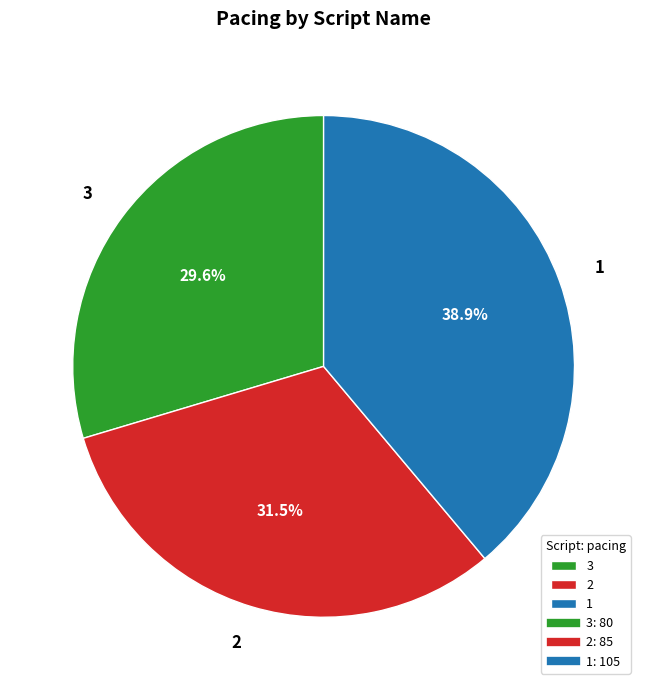

What percentage do 1 and 2 together represent?

70.4%